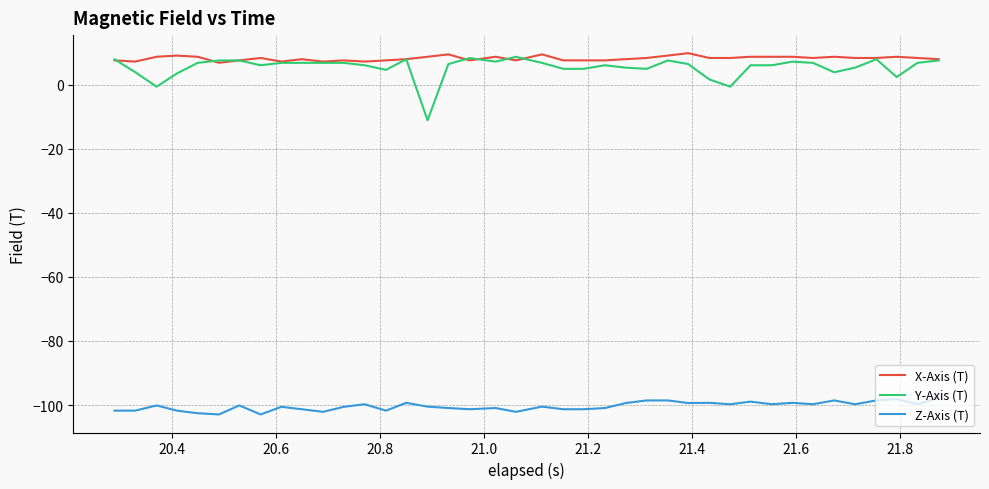

Which series has the largest range (max minus min)?

Y-Axis (T)